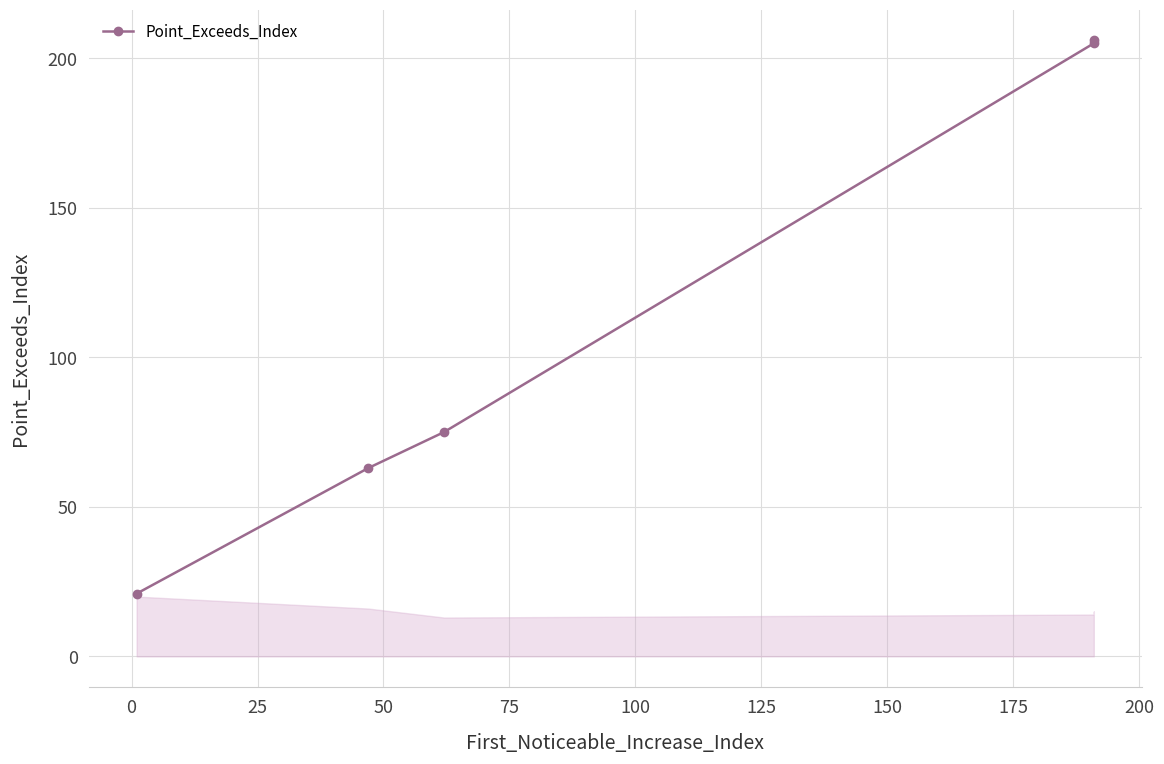

What is the difference between the maximum and minimum values?

185